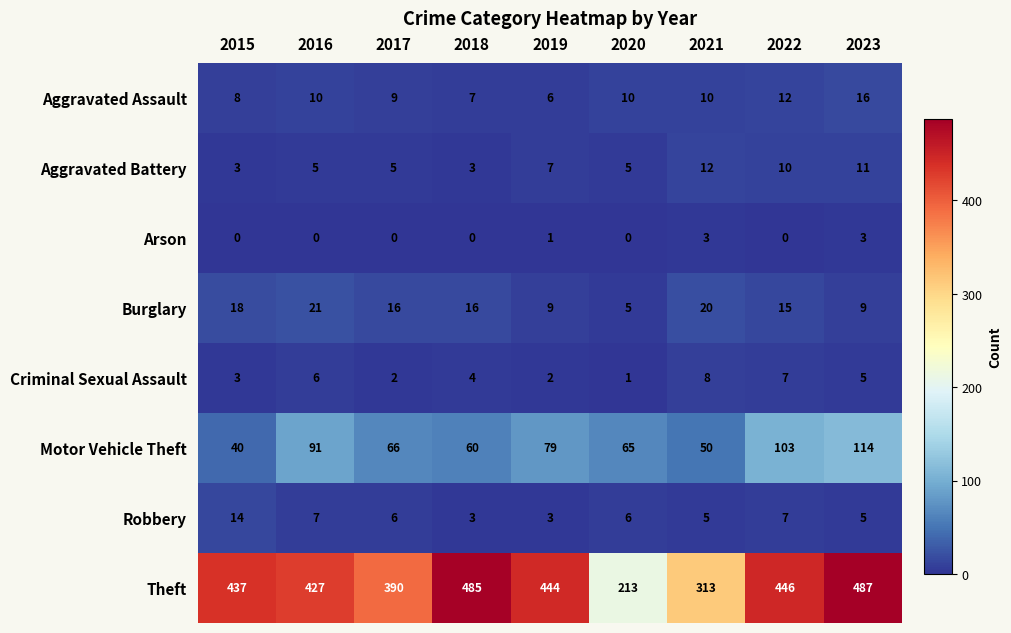

How many data points does each series have?

9